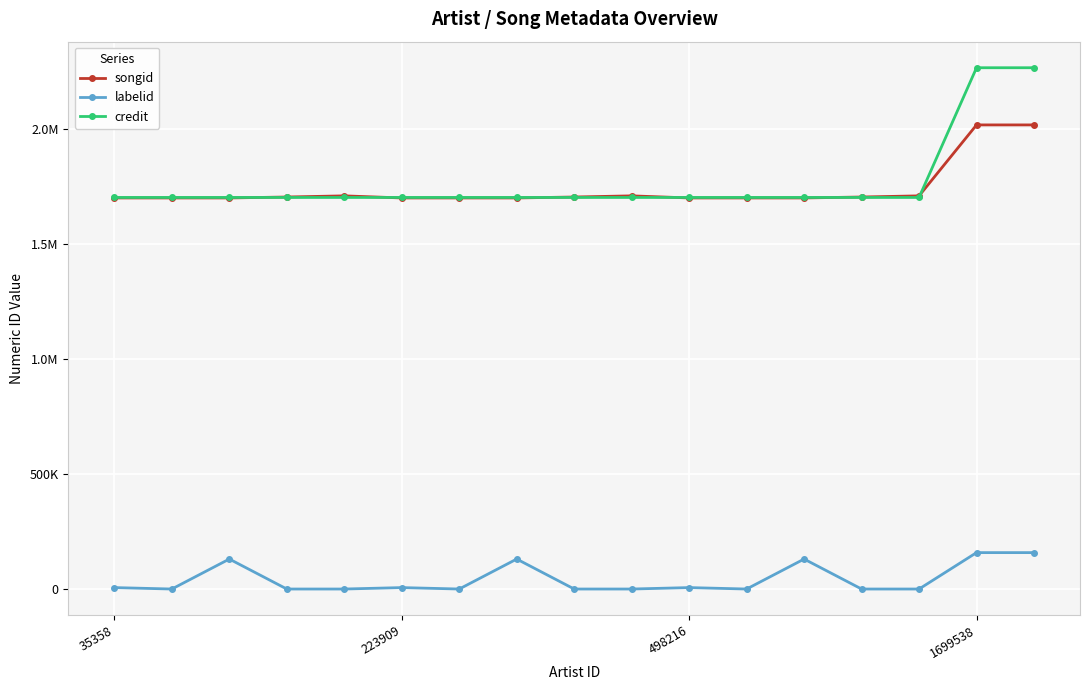

Does the chart have visible grid lines?

Yes